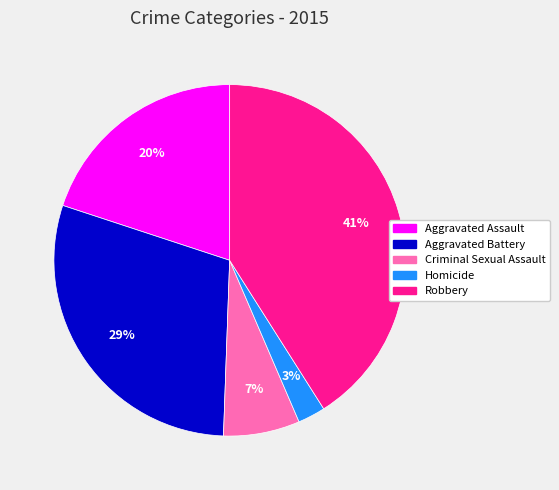

To the nearest percent, what percentage of the pie is Robbery?

41%